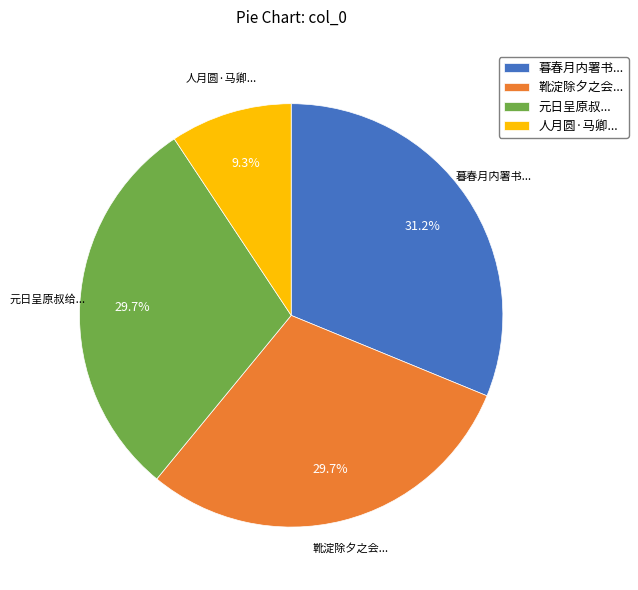

What is the smallest slice in the pie chart?

人月圆·马卿...